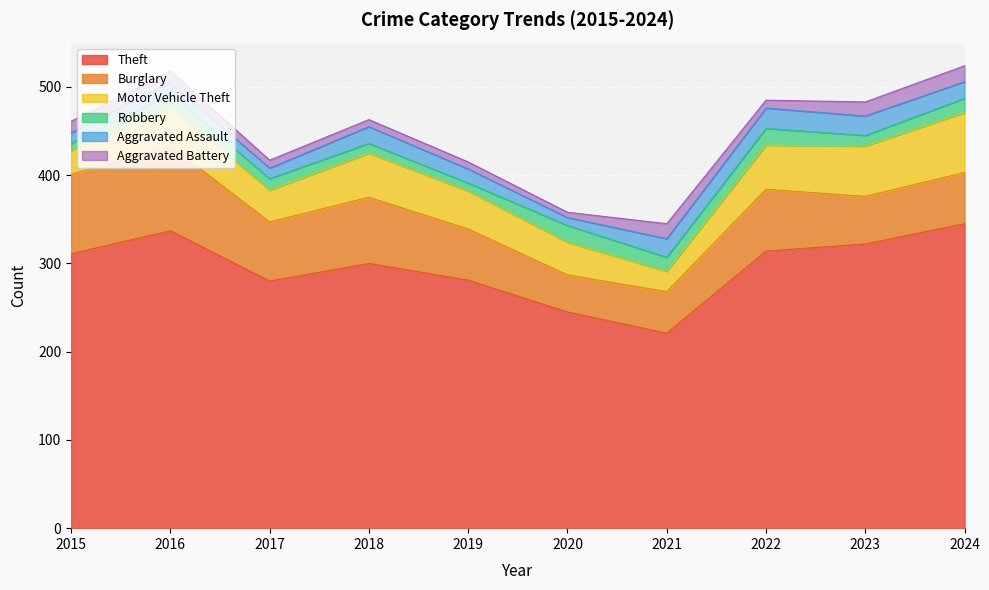

The value of Robbery at 2018 is 5. True or false?

False